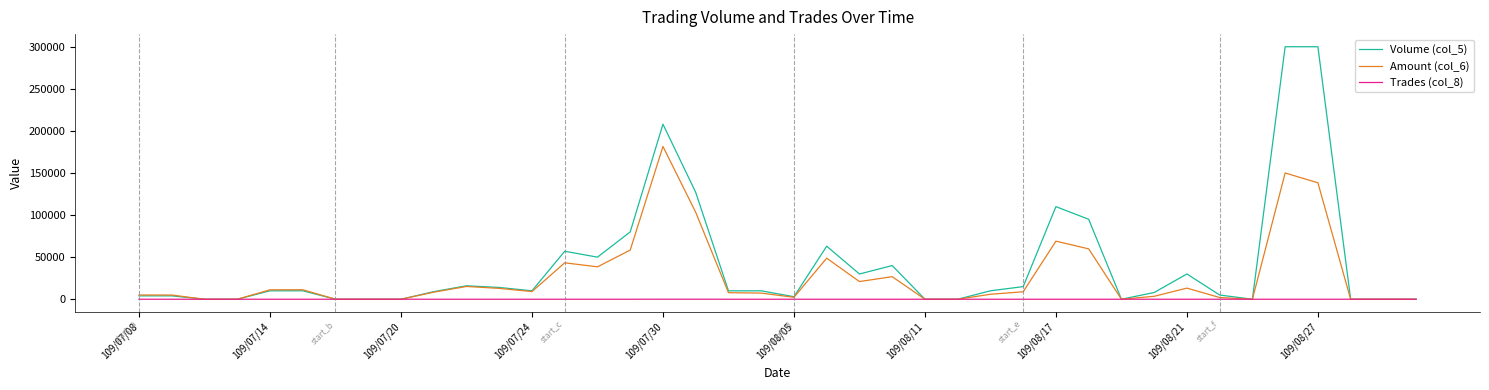

Which series has the largest range (max minus min)?

Volume (col_5)